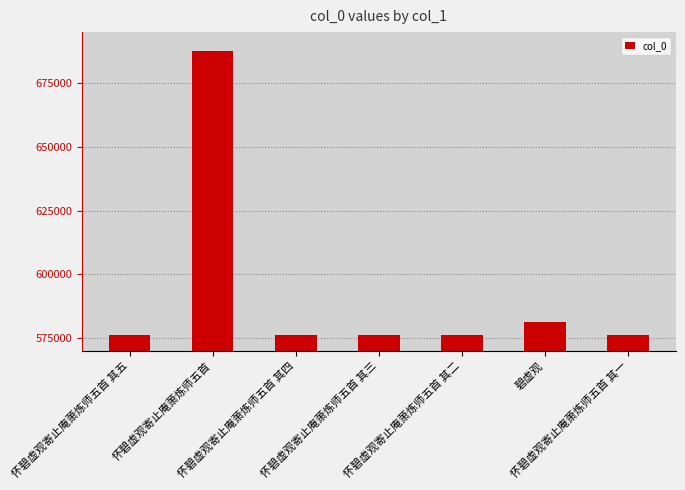

Are the bars horizontal?

No